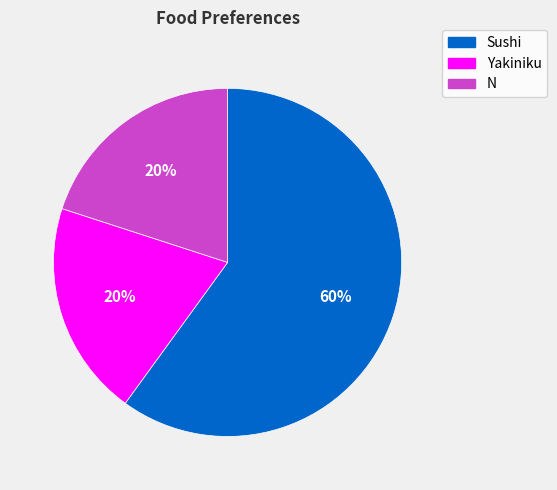

To the nearest percent, what percentage of the pie is Sushi?

60%